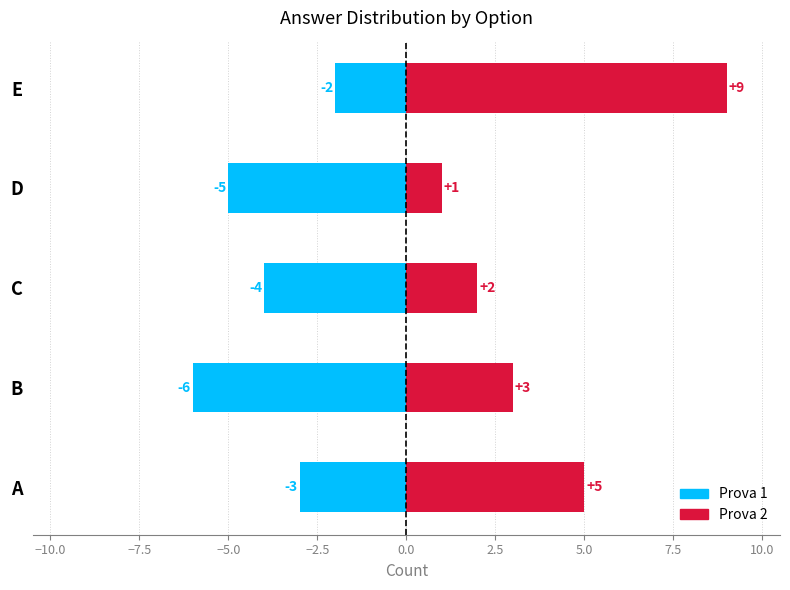

What is the smallest value displayed?

-6